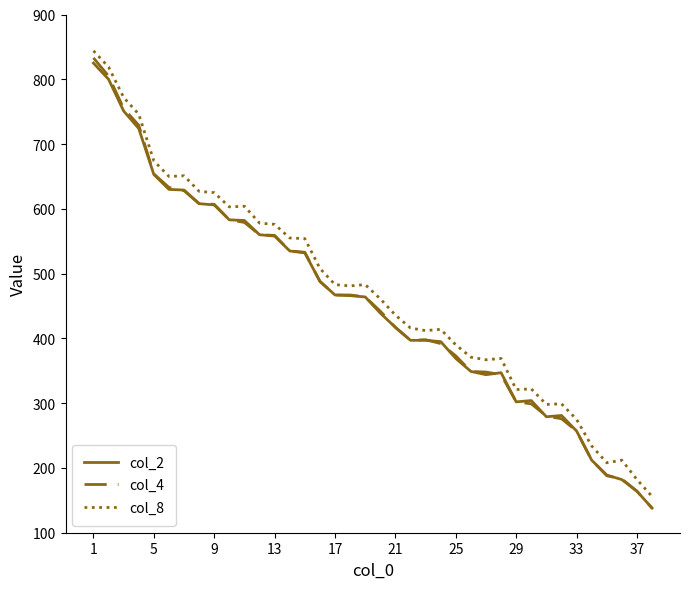

What is the minimum value shown in the chart?

138